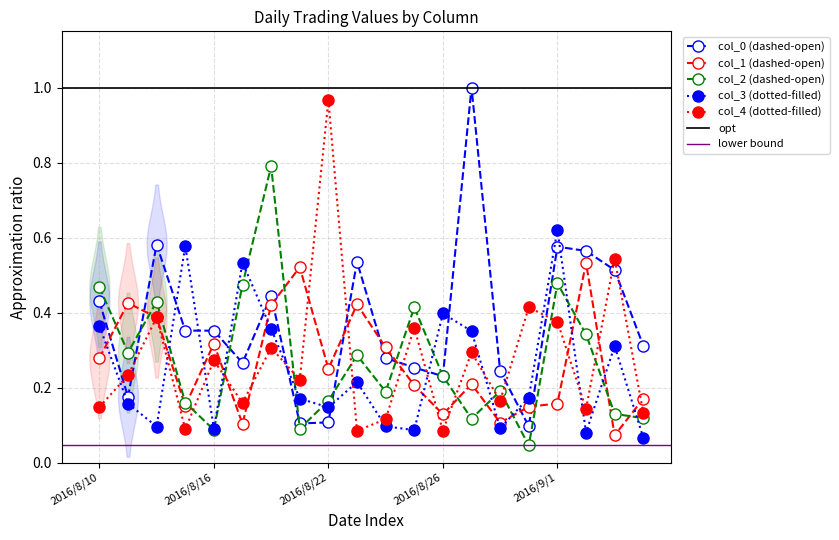

How many intersections are there between col_0 and col_3?

10